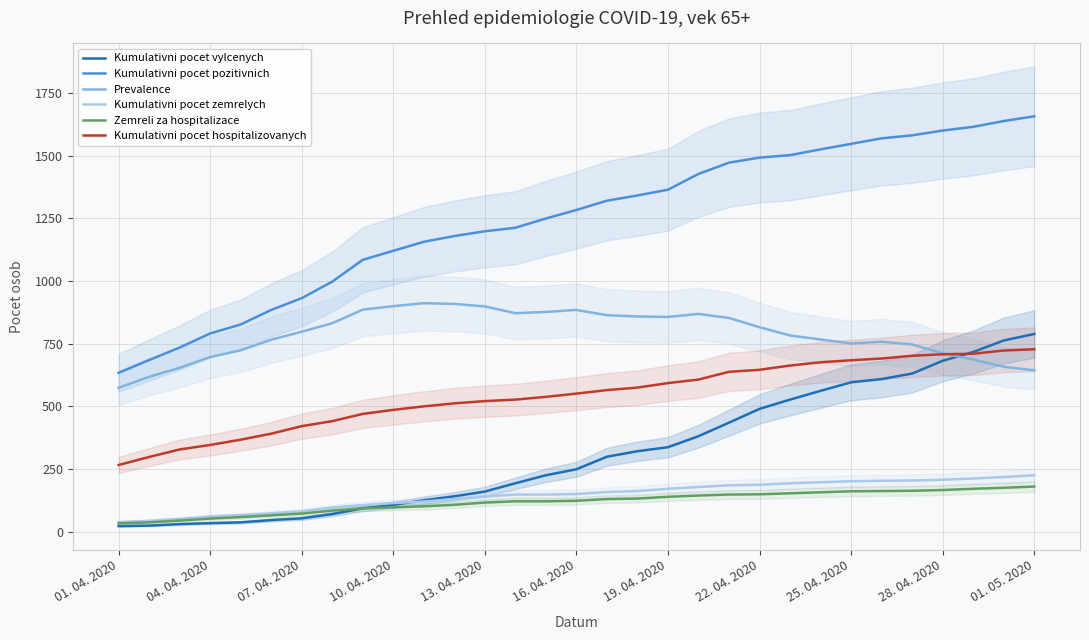

Which series has the widest spread of values?

Kumulativni pocet pozitivnich